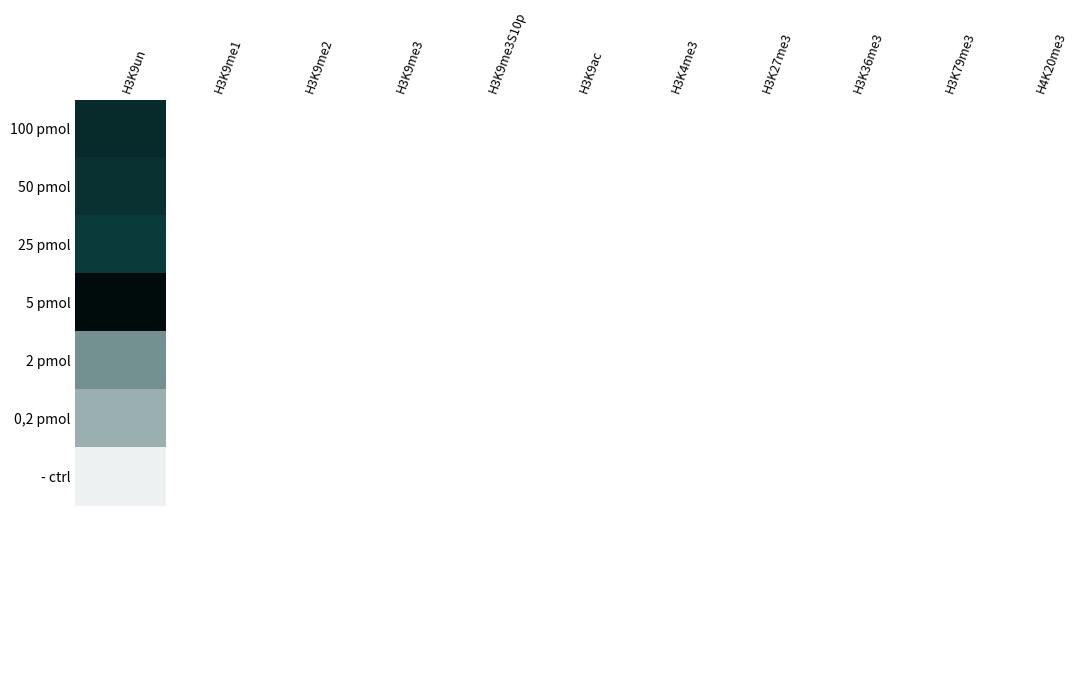

At how many categories does at least one series exceed 15?

1